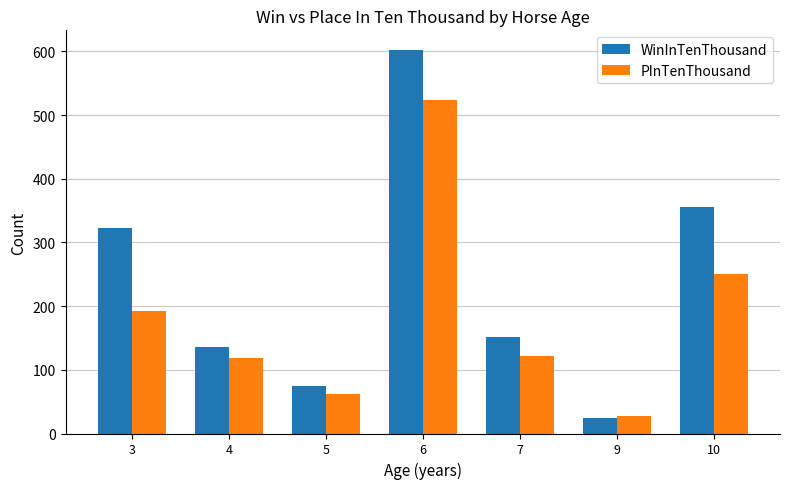

What is the maximum value shown in the chart?

603